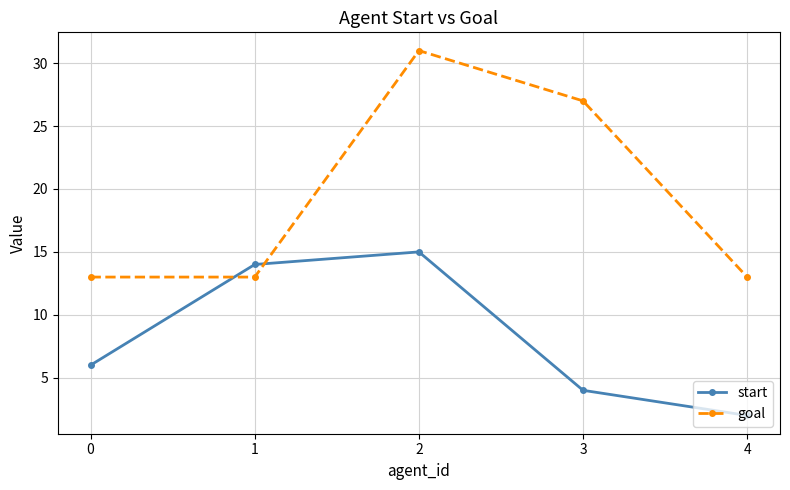

Is it true that start equals 4 at 3?

True